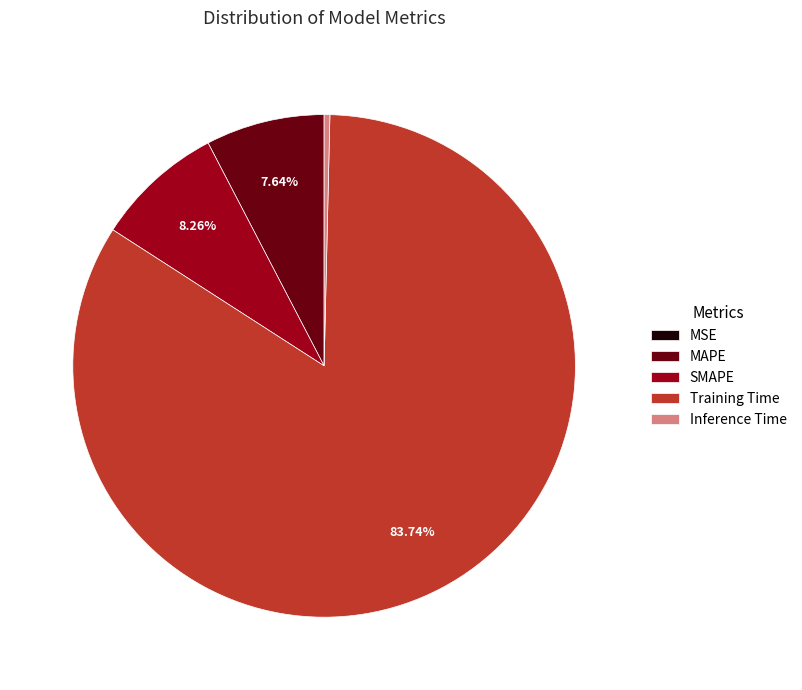

Is there a majority slice in this chart?

Yes